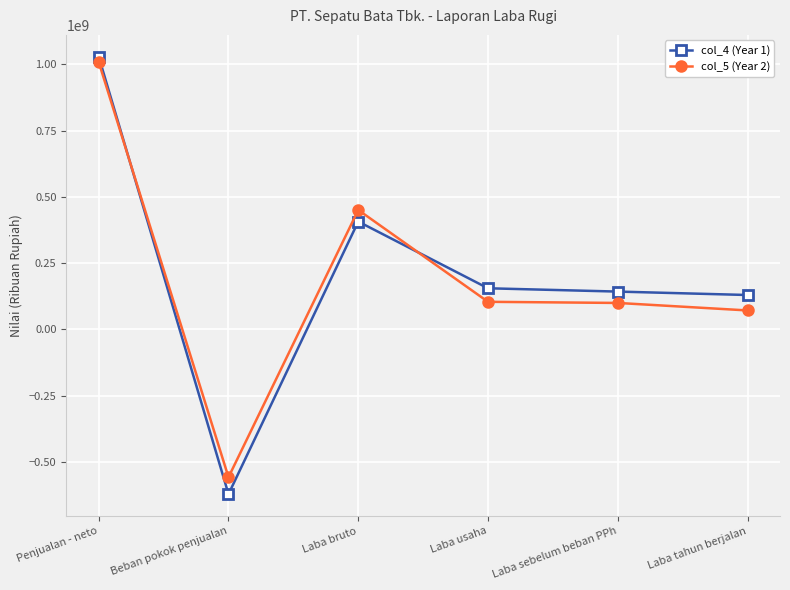

True or false: col_4 (Year 1) and col_5 (Year 2) cross at least once.

True